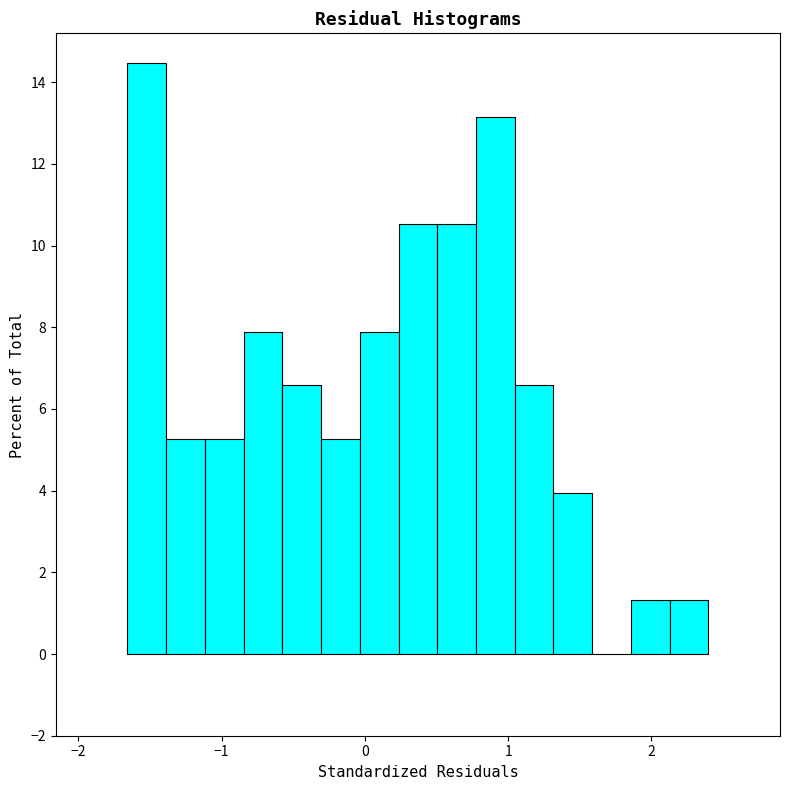

Read against the x-axis, roughly where is the centre of the tallest bar?

-1.5